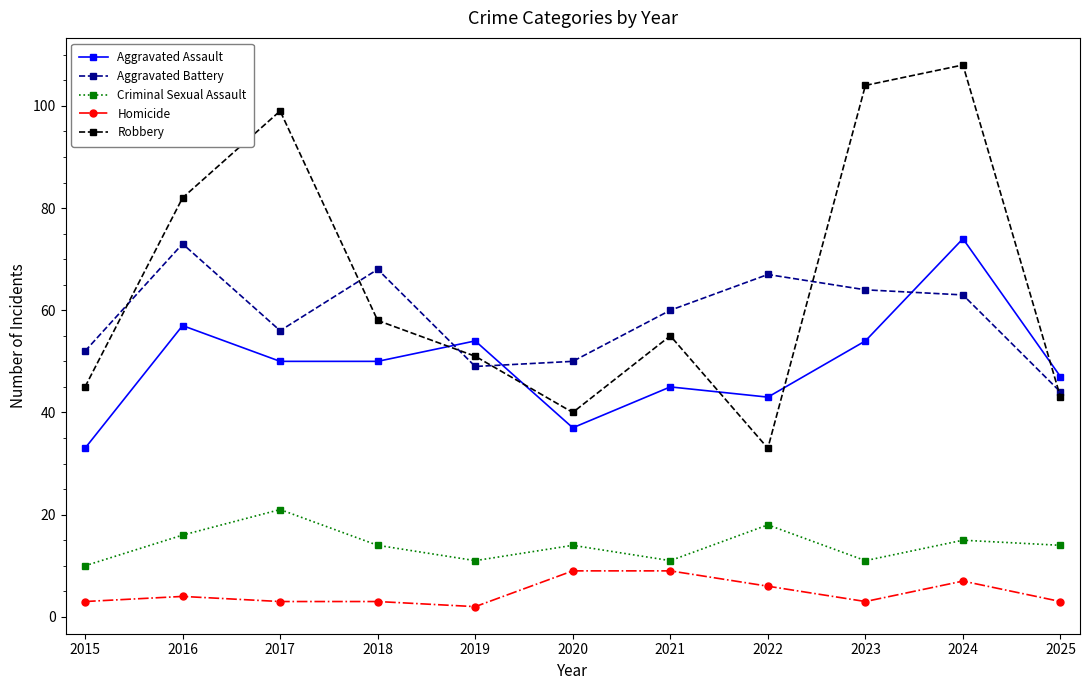

Where is the first local minimum for Criminal Sexual Assault?

2019